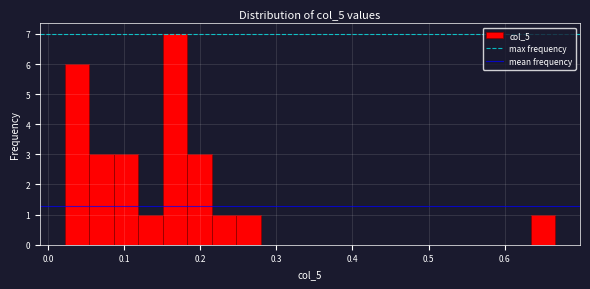

Read against the x-axis, roughly where is the centre of the tallest bar?

0.17